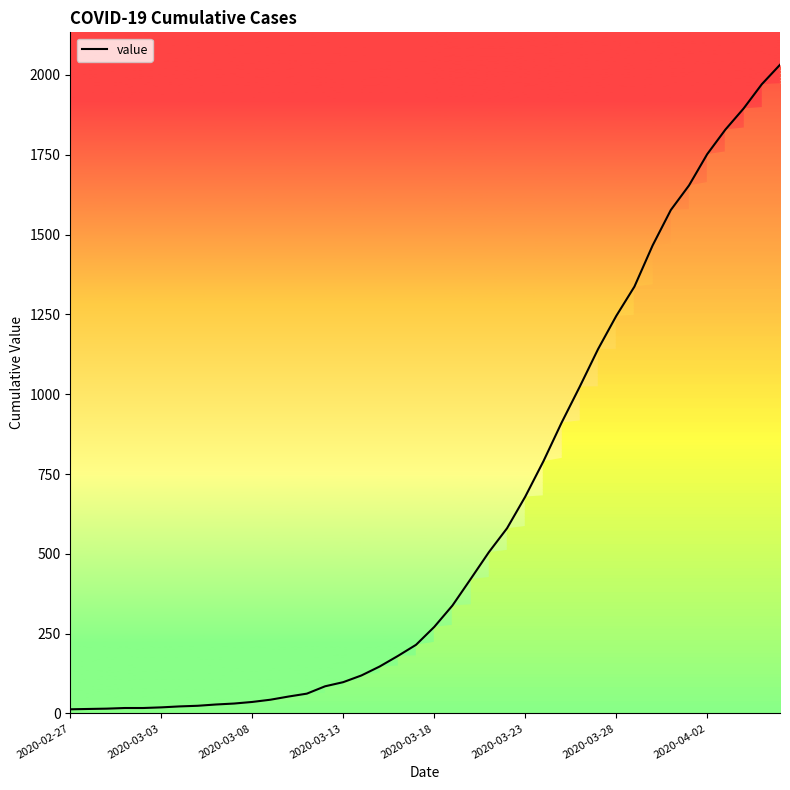

What is the greatest value displayed?

2032